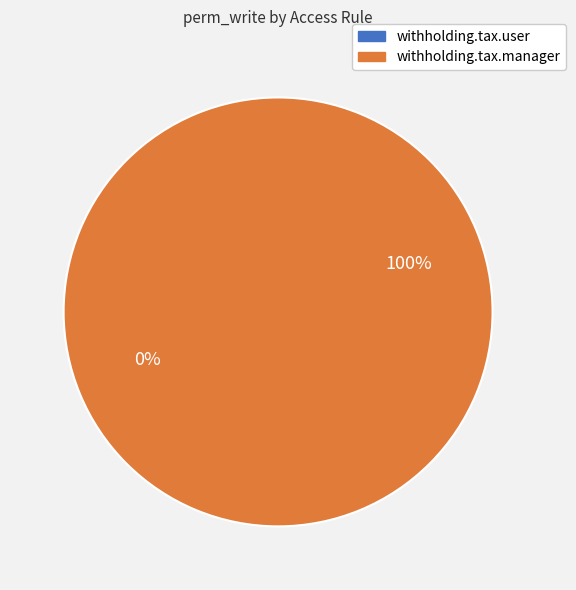

Is it true that access_withholding_tax_manager is 100% of the pie?

True